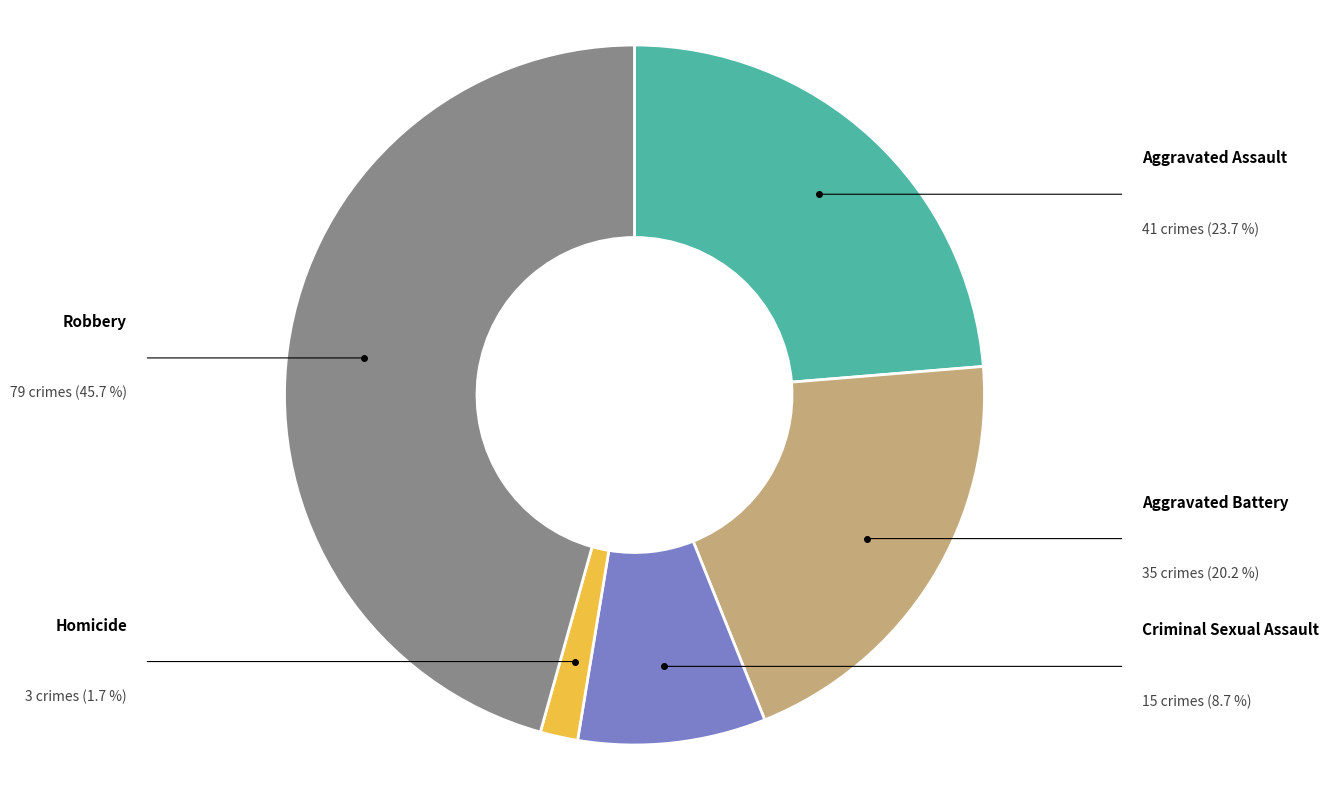

Which category has the biggest portion of the pie?

Robbery